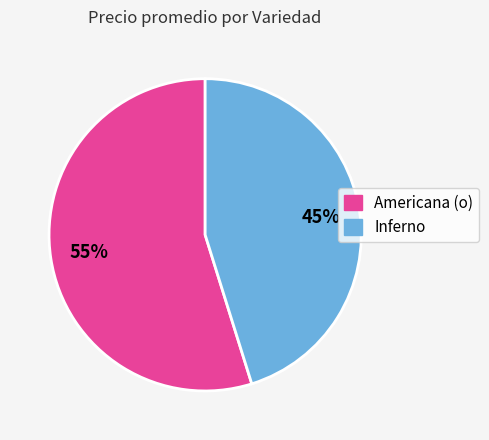

To the nearest percent, what is the average slice percentage?

50%